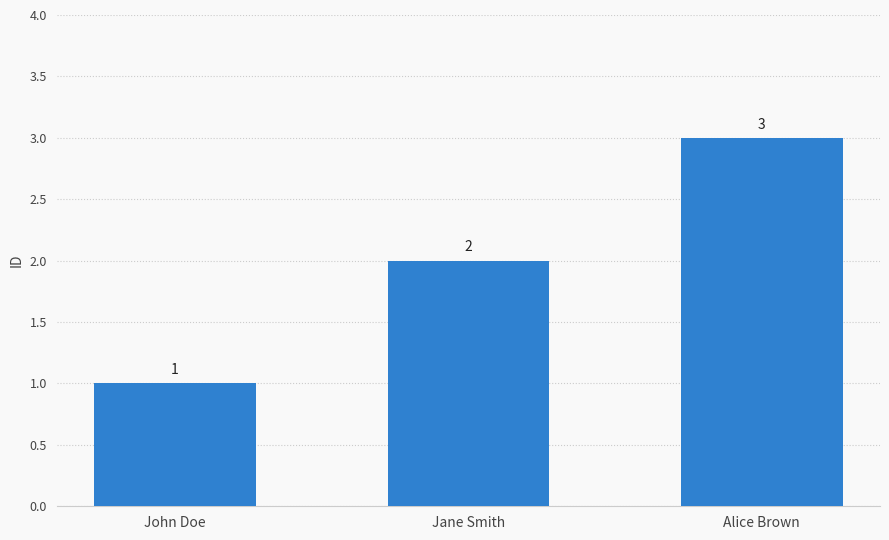

Reading left to right, extract all data points from this chart.

1	2	3